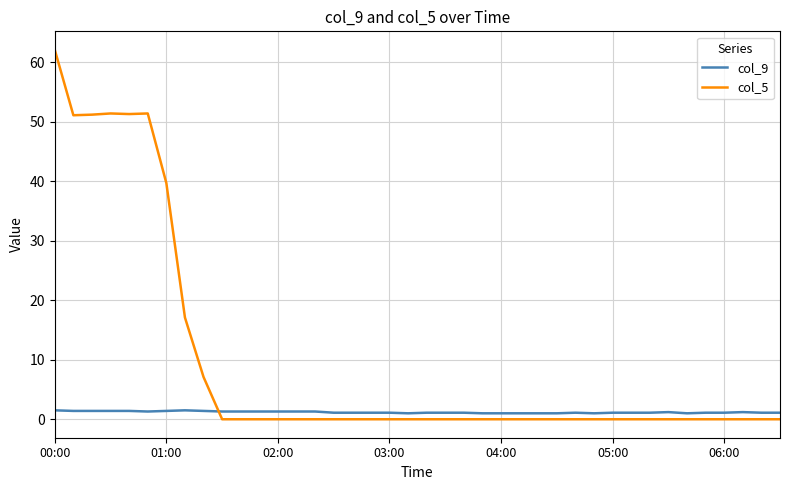

Which series has the widest spread of values?

col_5